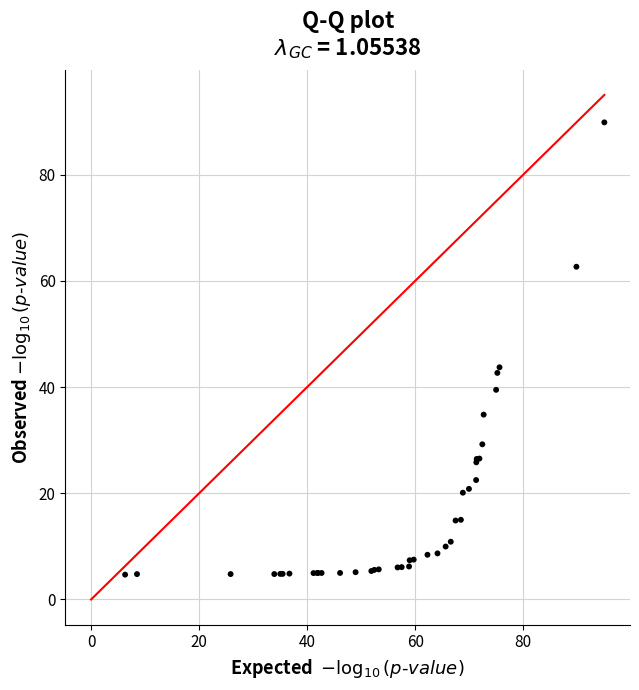

What Y value in the scatter plot is closest to 47?

43.7